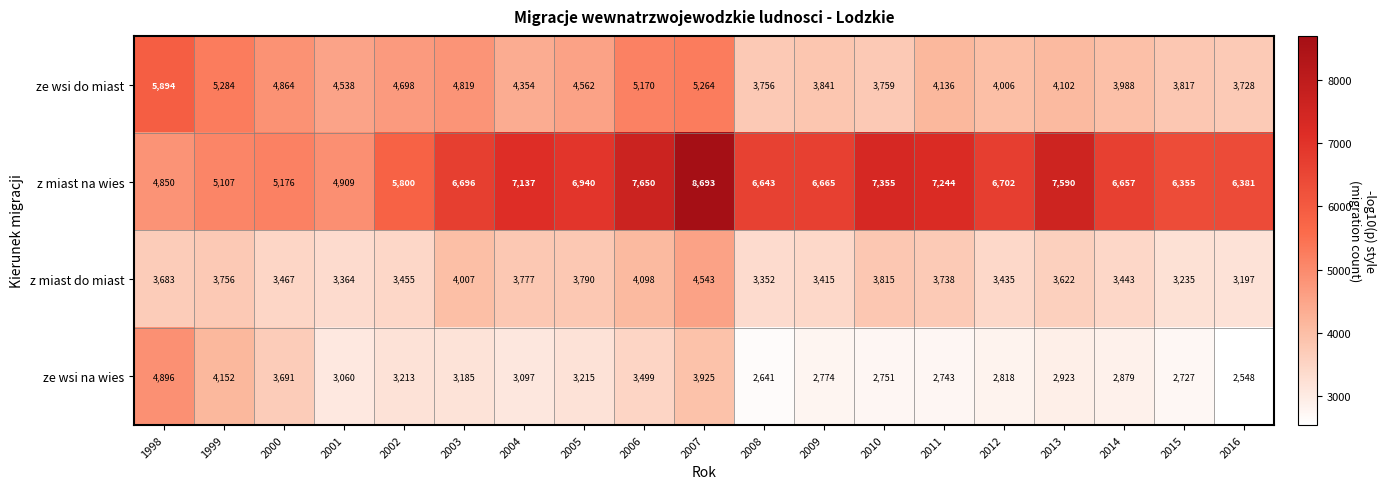

What is the greatest value displayed?

8693